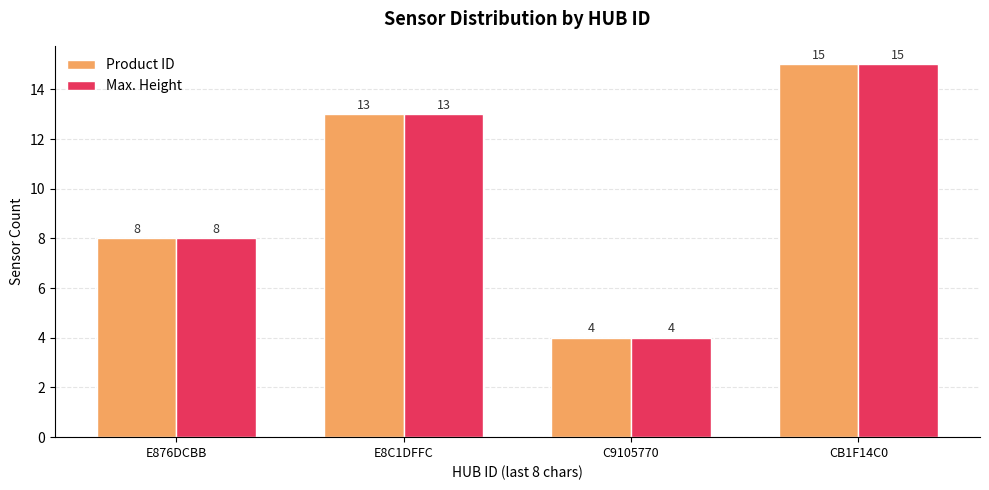

Reading right to left, what are all the values shown in this chart?

Product ID: CB1F14C0=15	C9105770=4	E8C1DFFC=13	E876DCBB=8
Max. Height: CB1F14C0=15	C9105770=4	E8C1DFFC=13	E876DCBB=8